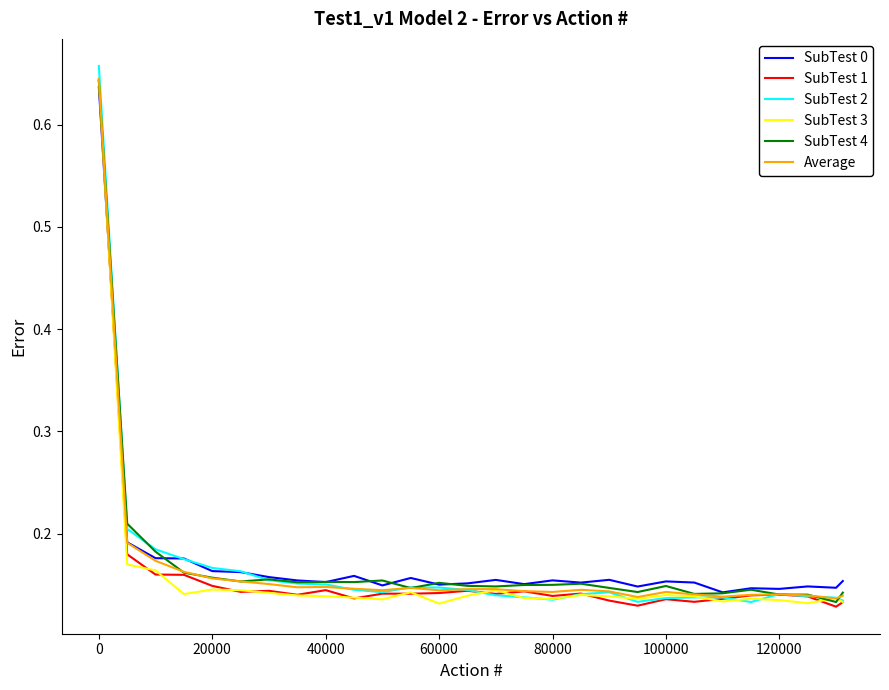

Which series has the largest range (max minus min)?

SubTest 2